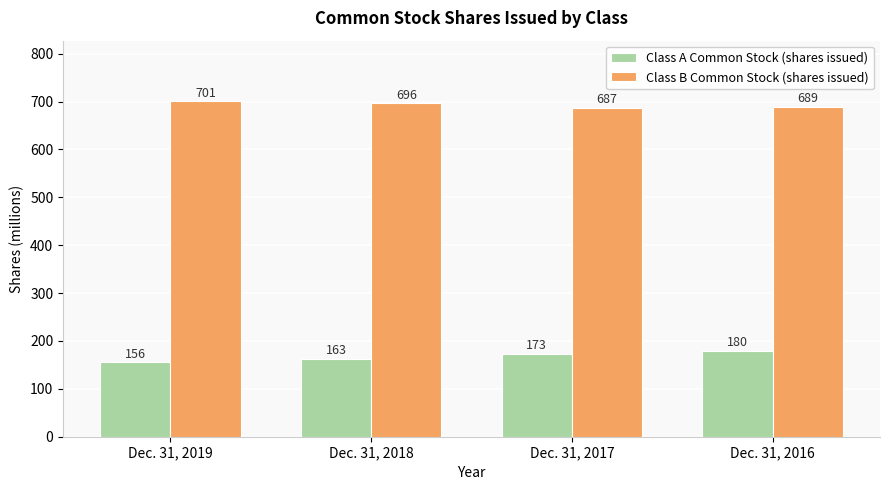

Are the bars grouped side by side (vs. stacked)?

Yes